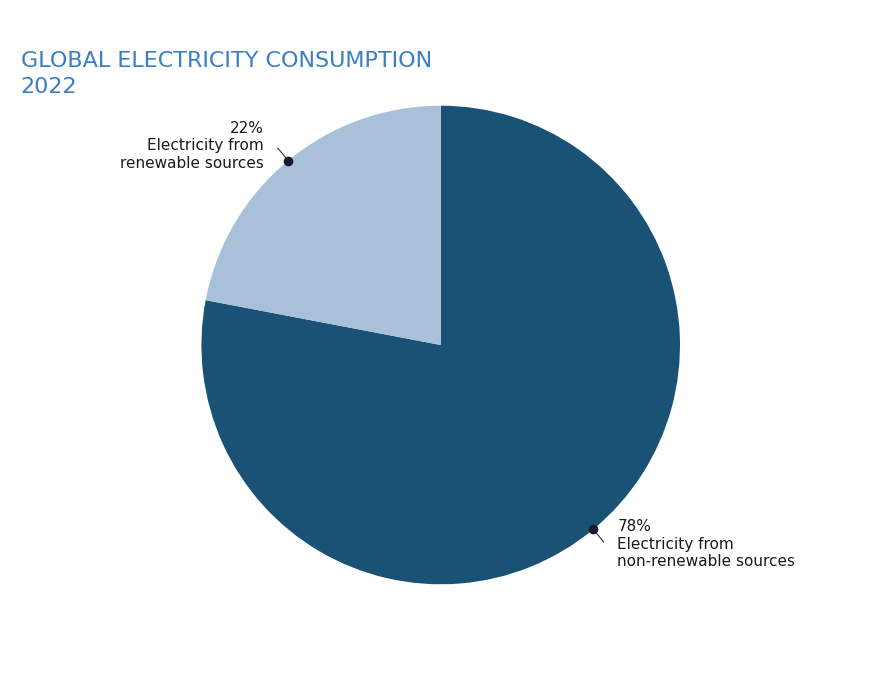

To the nearest percent, what is the difference between the largest and smallest slice percentages?

56%